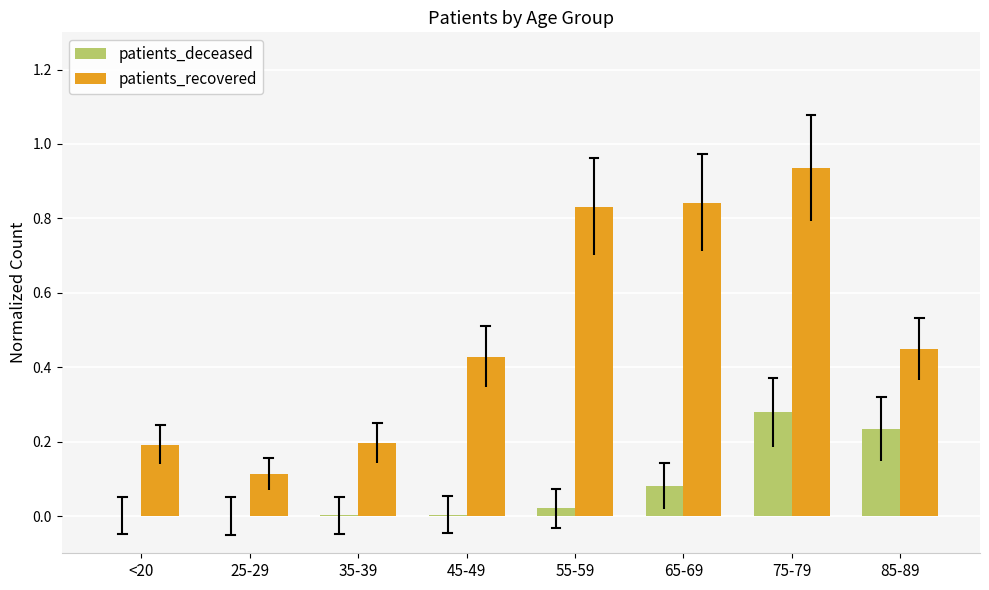

Count the number of data series in this chart.

2